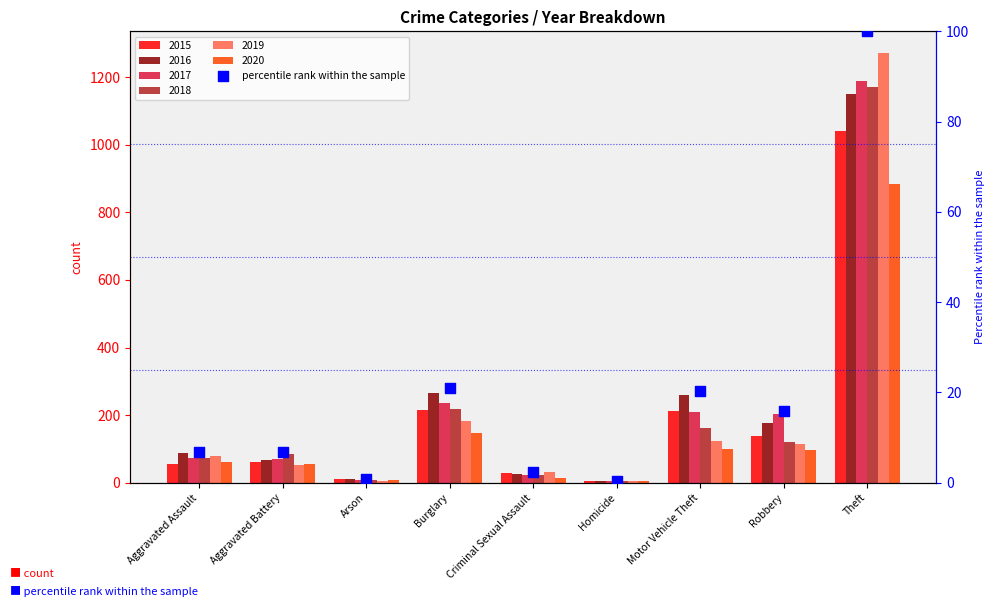

What is the ratio of the value at Criminal Sexual Assault to the value at Robbery?

0.2